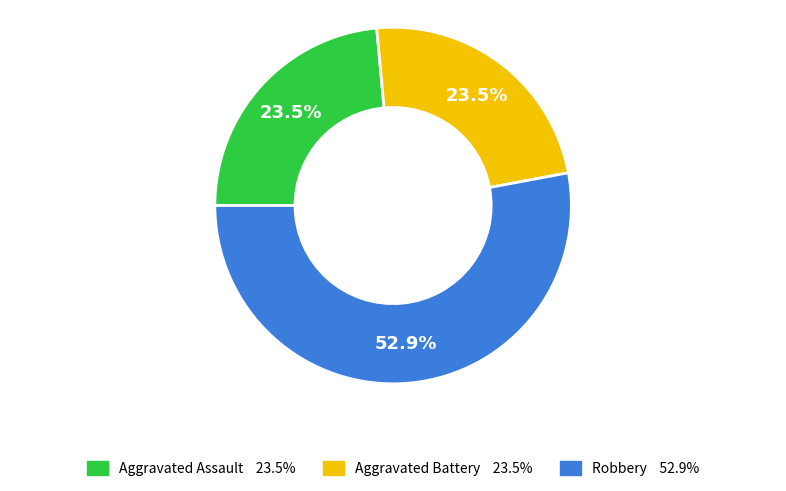

Does any single category account for the majority?

Yes